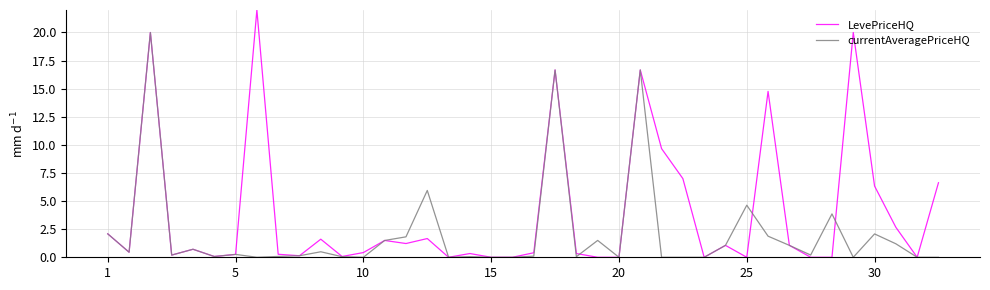

True or false: LevePriceHQ has more than 0 points higher than both neighbors.

True